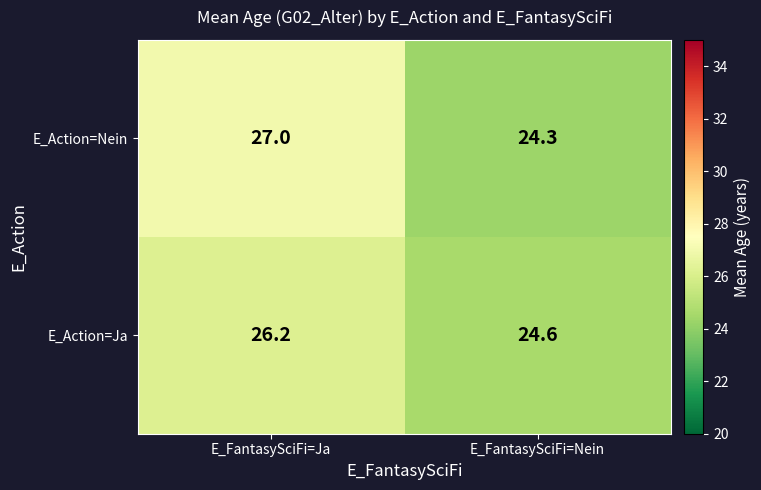

At which label does E_Action=Ja reach its peak?

E_FantasySciFi=Ja